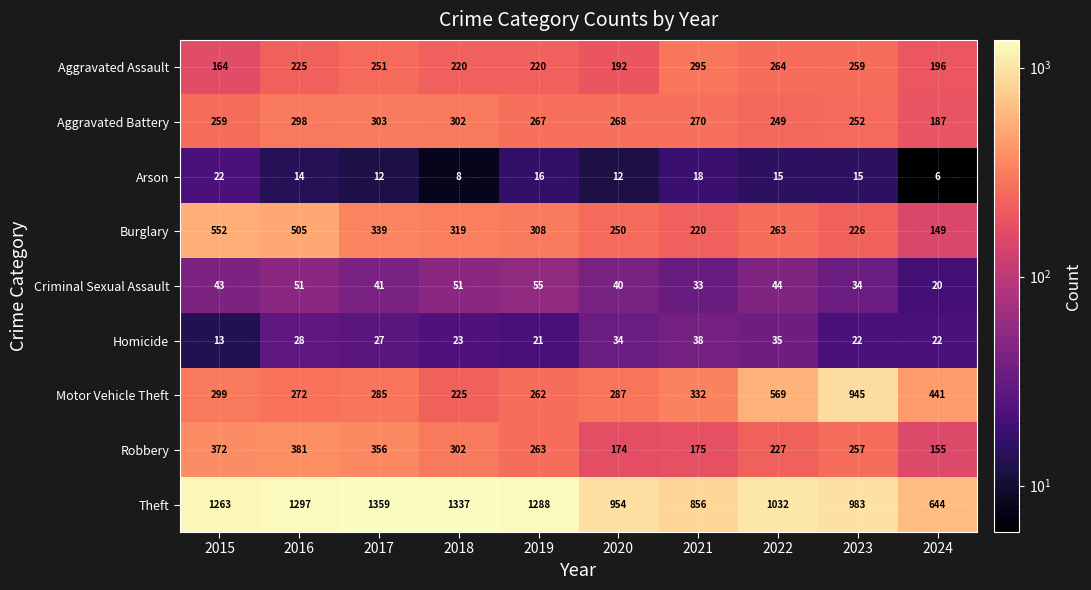

How many distinct data groups are displayed?

9